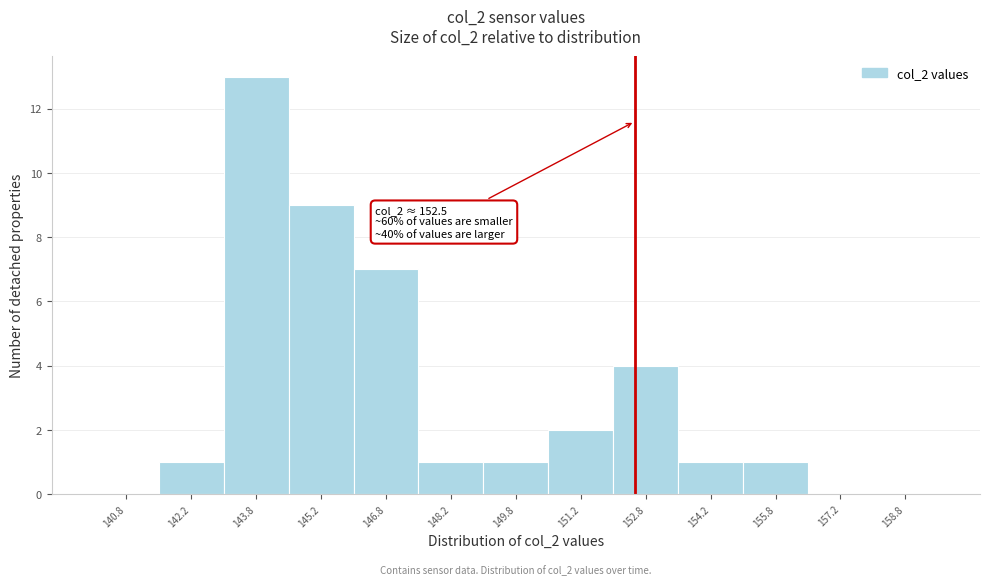

Which range on the x-axis has the tallest bar?

143.0 to 144.5